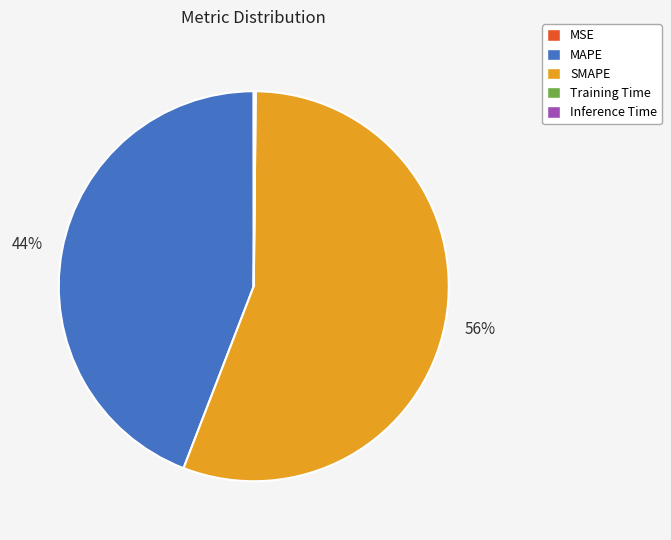

To the nearest percent, what is the difference between the largest and smallest slice percentages?

56%